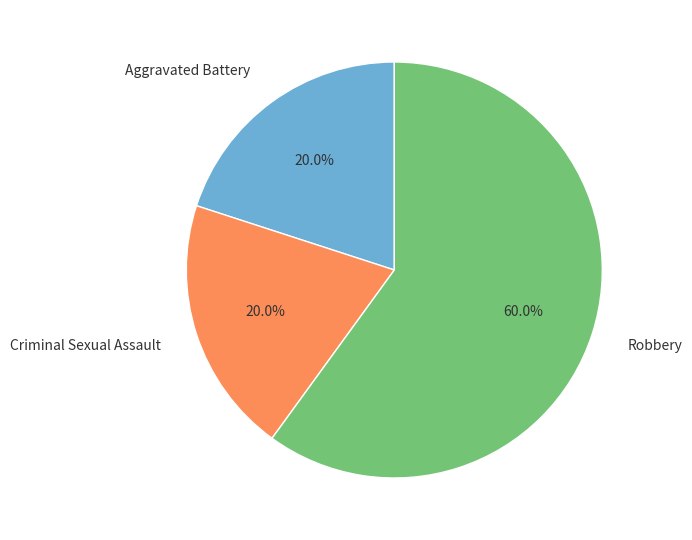

Which slice is the largest?

Robbery